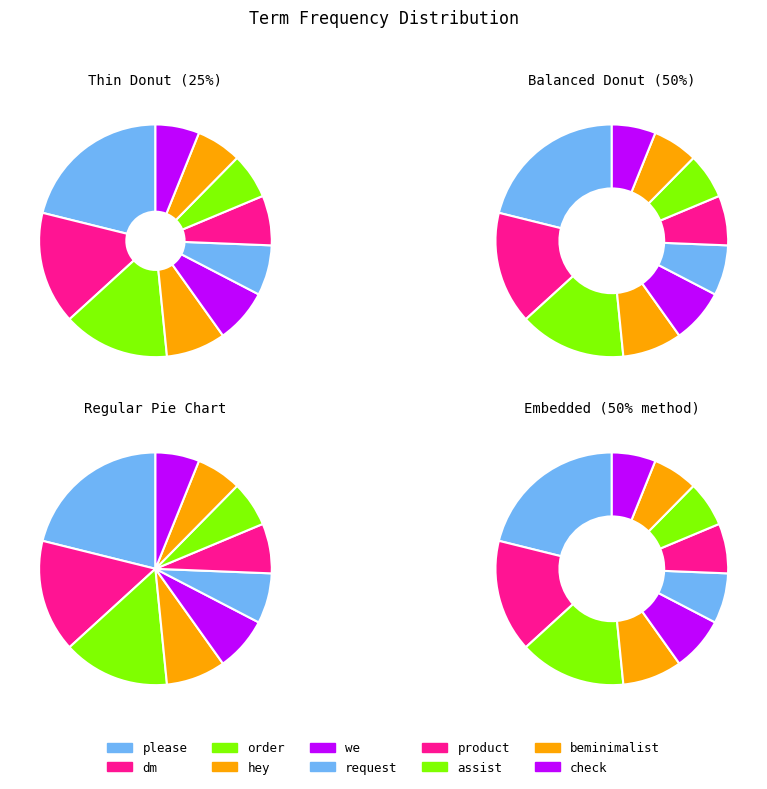

The we slice represents 8% of the pie. True or false?

True